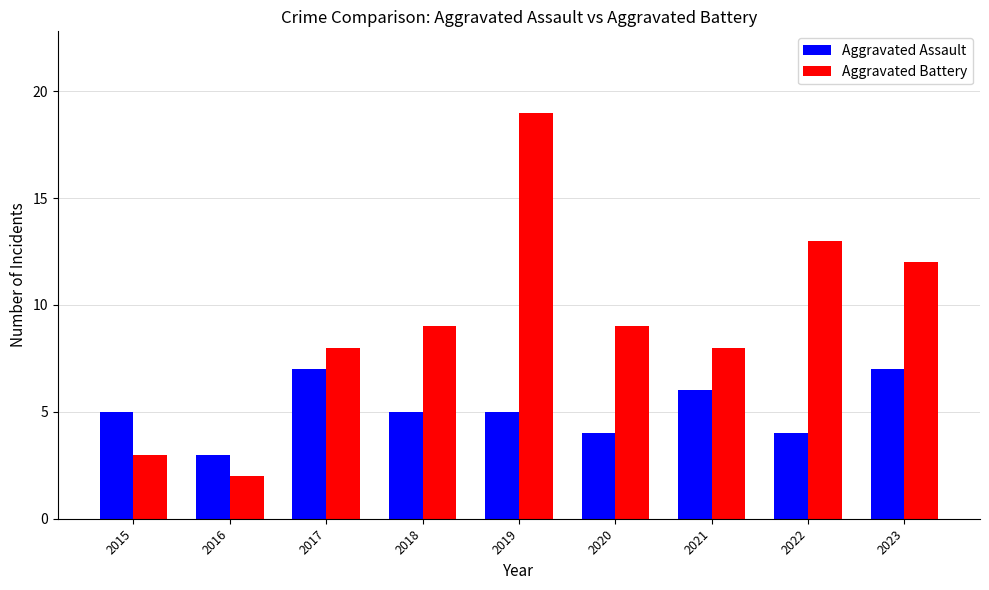

Is the value of Aggravated Assault at 2015 greater than the value of Aggravated Battery at 2018?

No